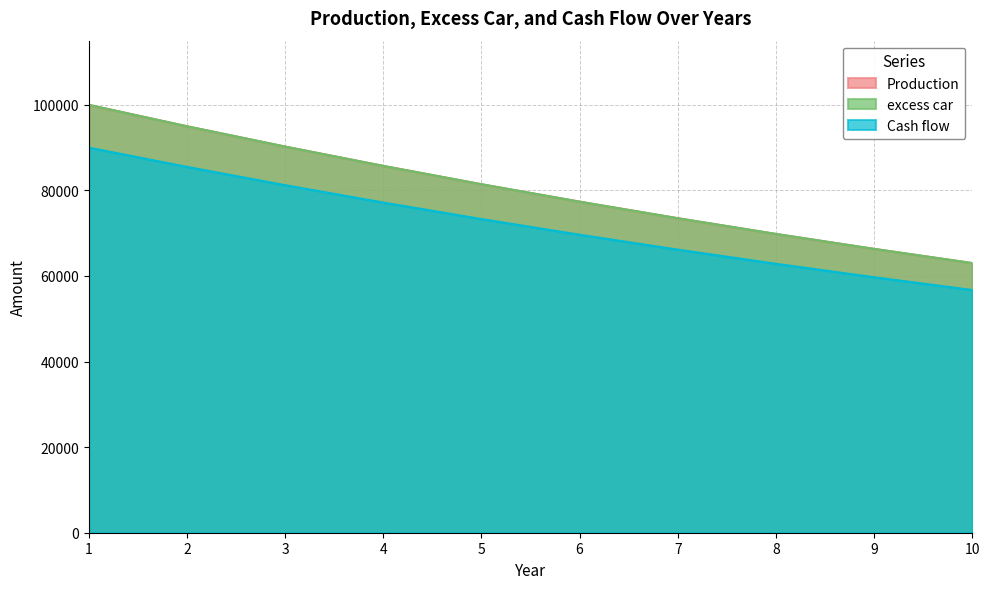

What is the total value across all series at 4?

248638.8